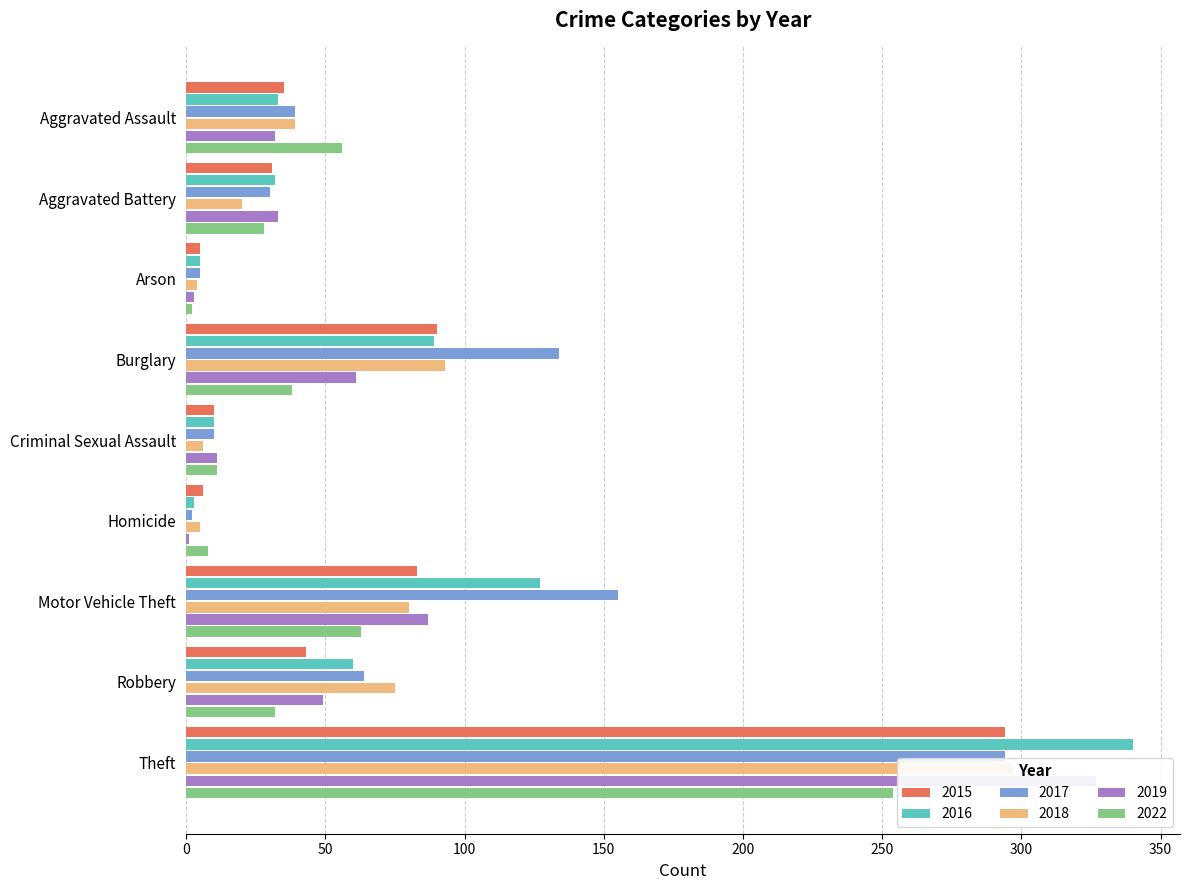

What is the label of the 2nd bar from the left?

Aggravated Battery